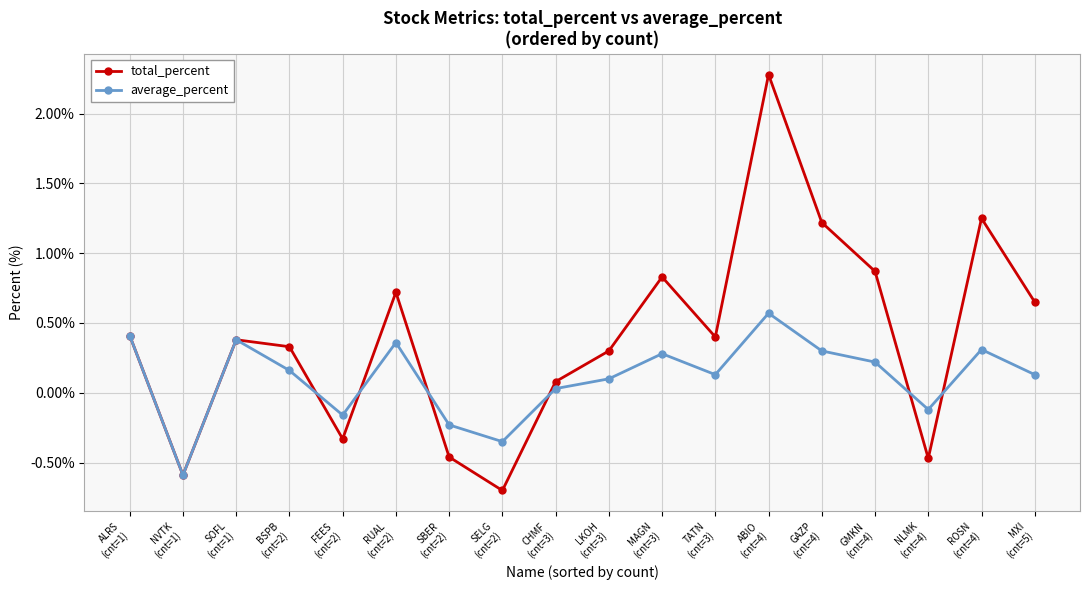

What position from the left is ABIO
(cnt=4)?

13